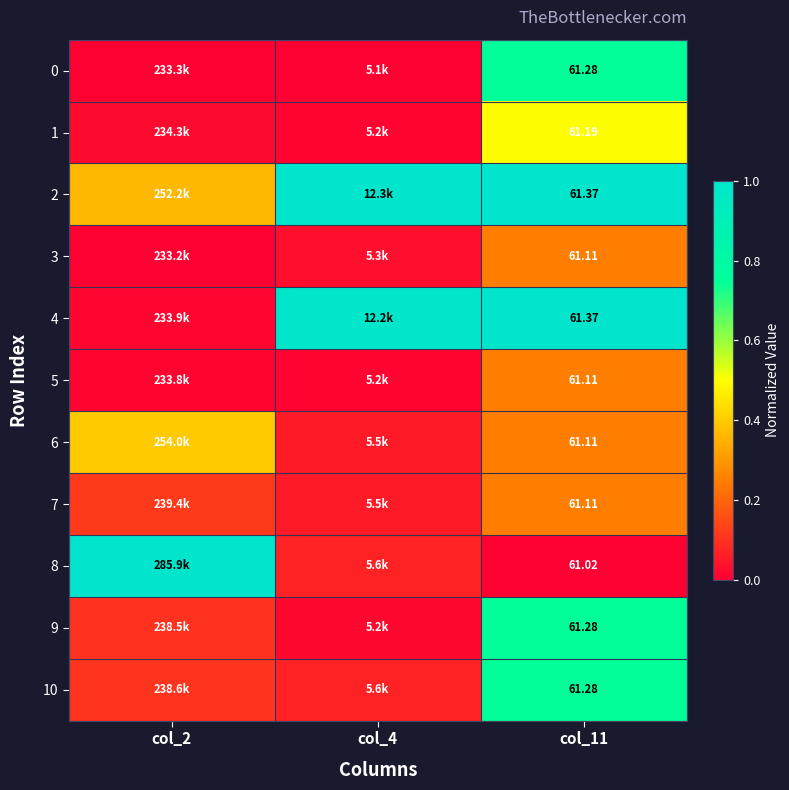

Count the 10 values in the range 0 to 1.

3